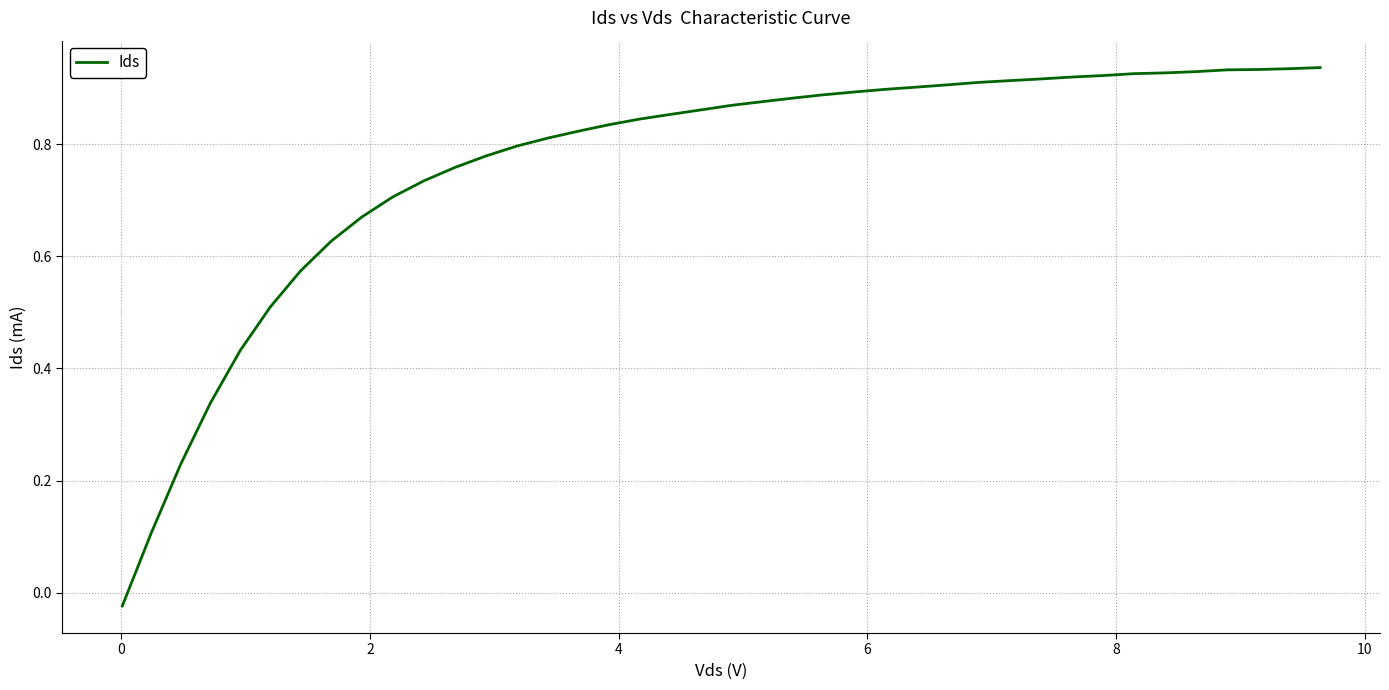

Count the number of data series in this chart.

1